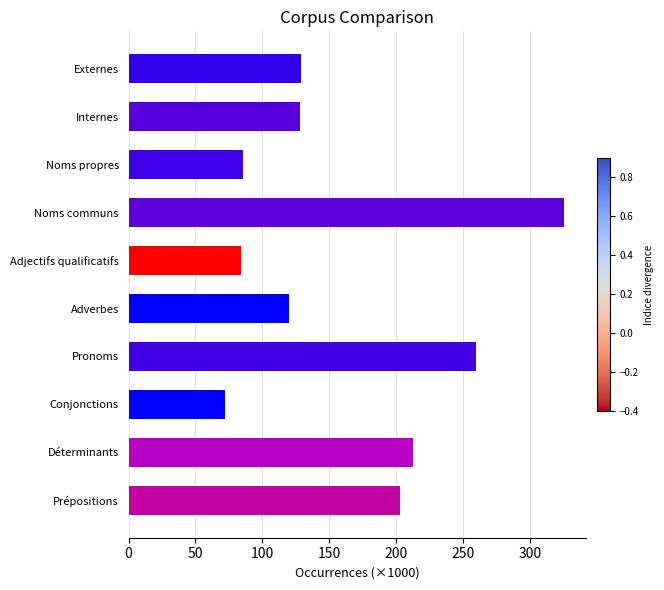

What value does the data have at Noms communs?

325.8